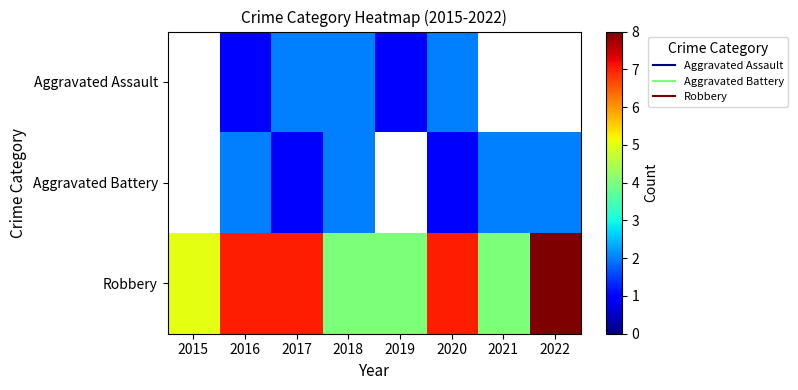

What is the spread (max minus min) of values at 2016?

6.0